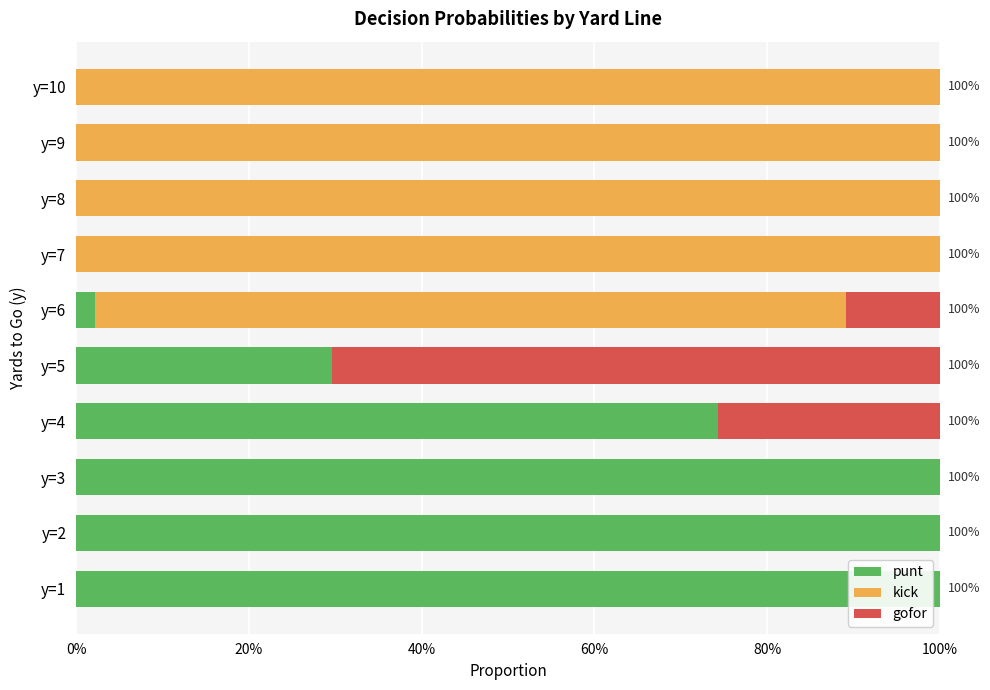

Which series has the widest spread of values?

punt